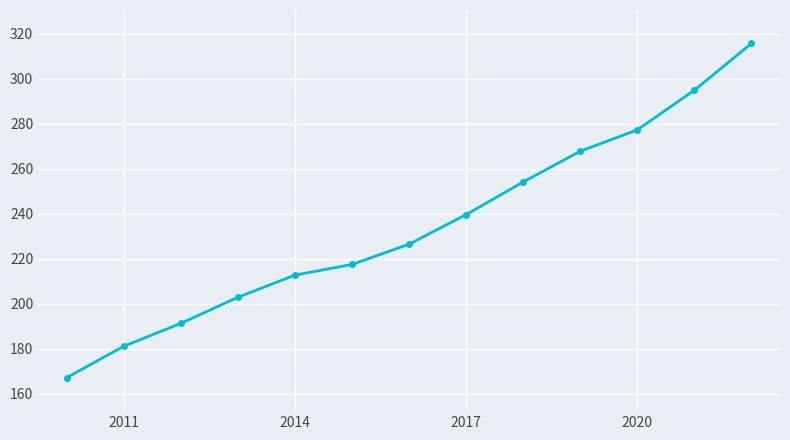

What is the sum of all values?

3048.3